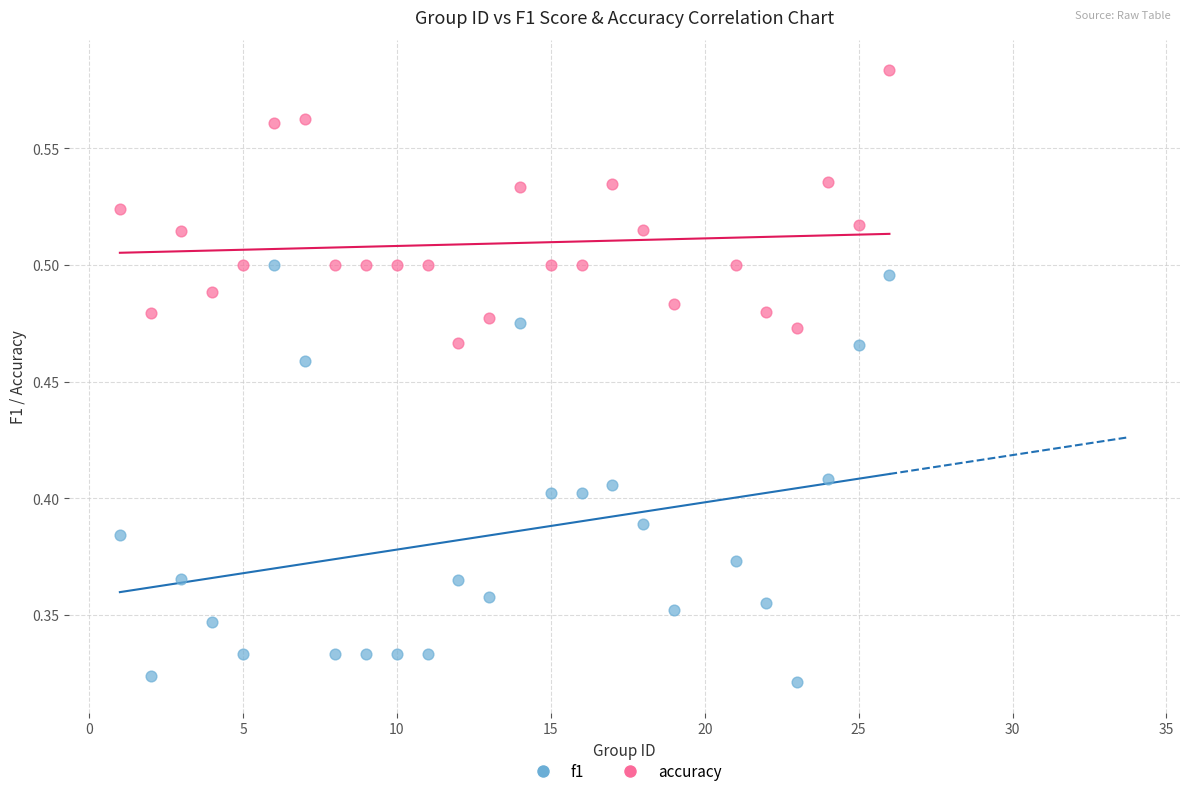

Which series reaches the minimum Y coordinate?

f1